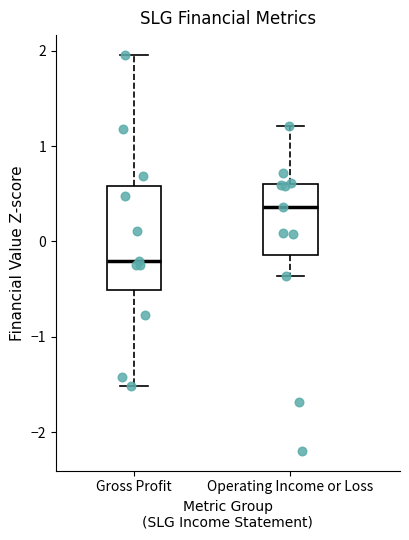

Comparing the boxes themselves (not the whiskers), which one is the tallest?

Gross Profit